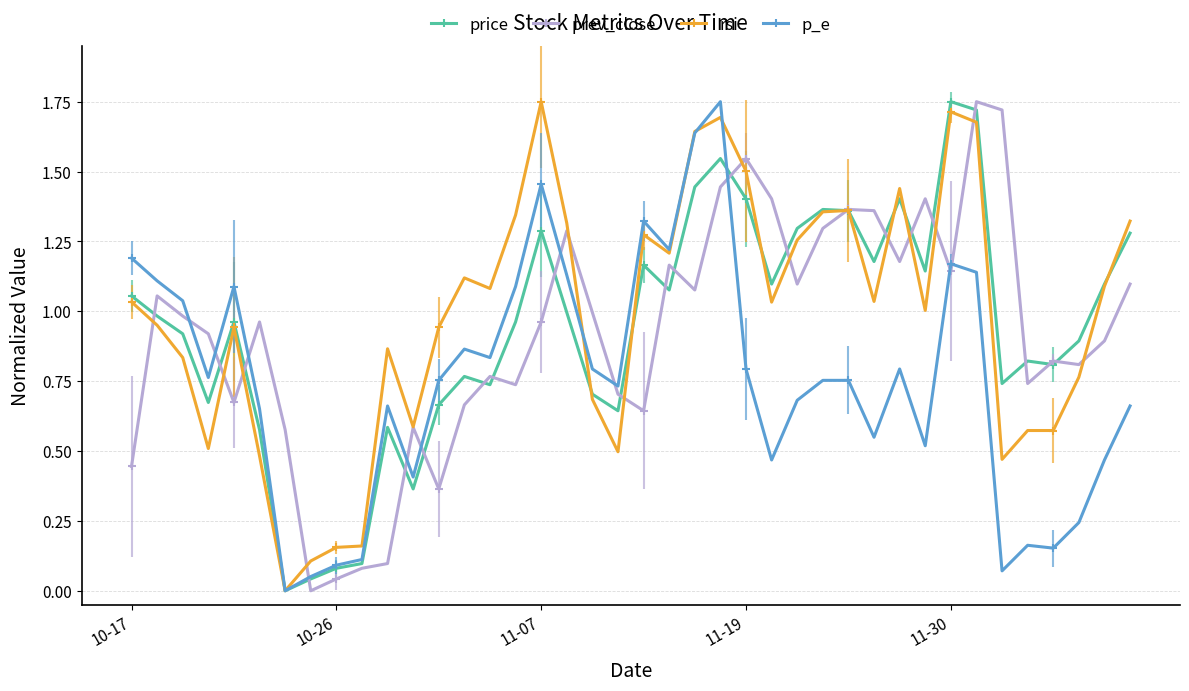

How many intersections are there between prev_close and p_e?

11